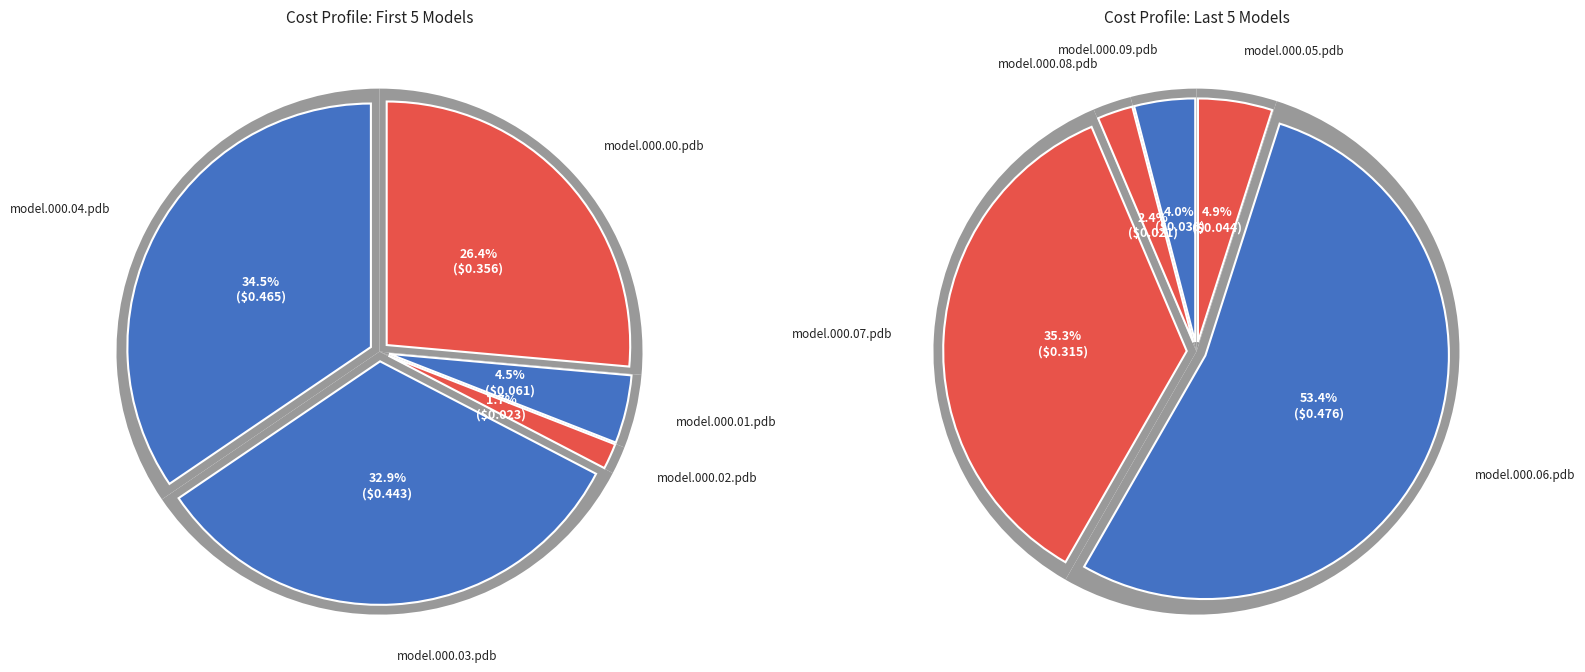

To the nearest percent, what is the average slice percentage?

10%